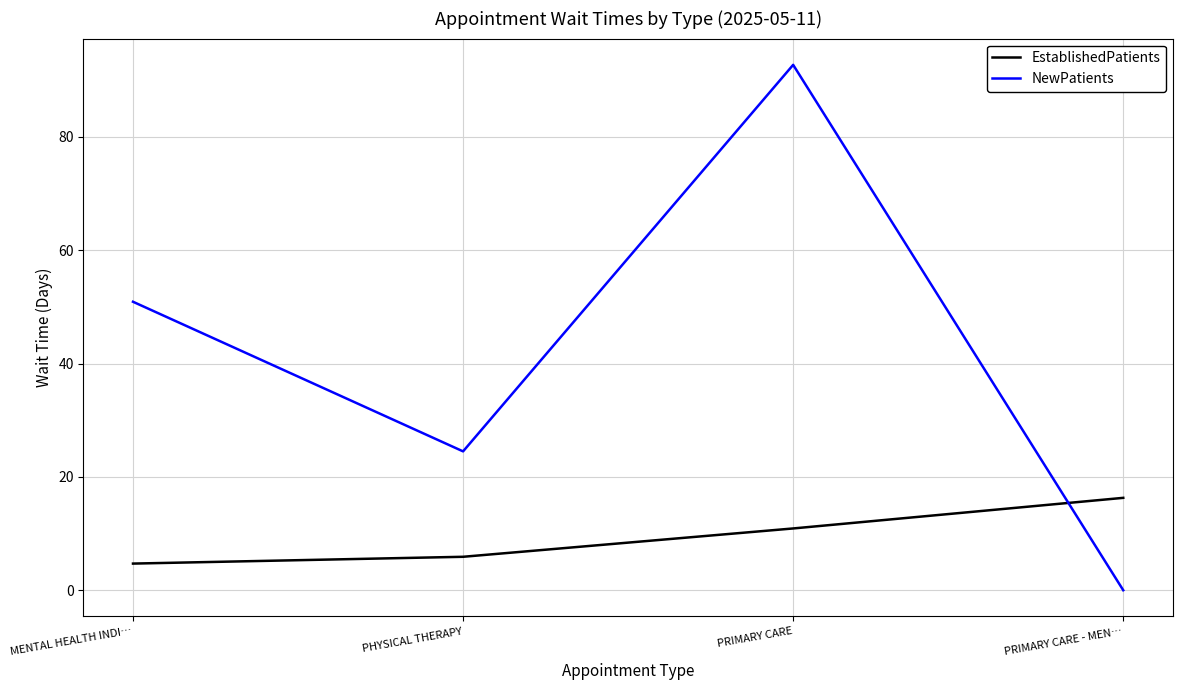

At PRIMARY CARE, list the series in order from largest to smallest.

NewPatients, EstablishedPatients